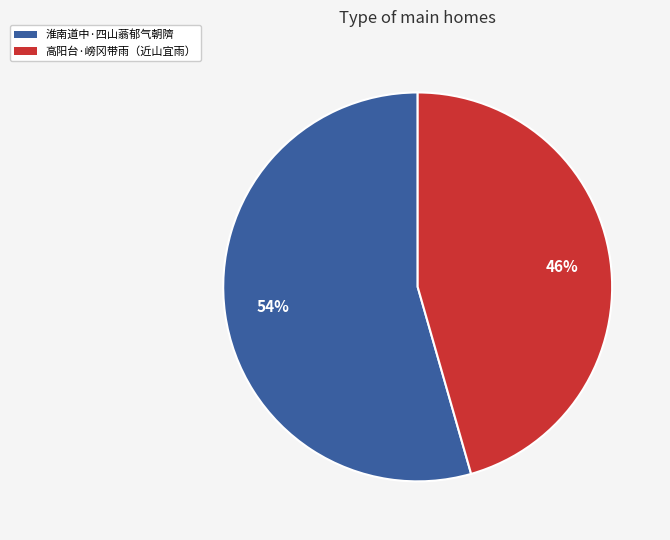

Does any single category account for the majority?

Yes